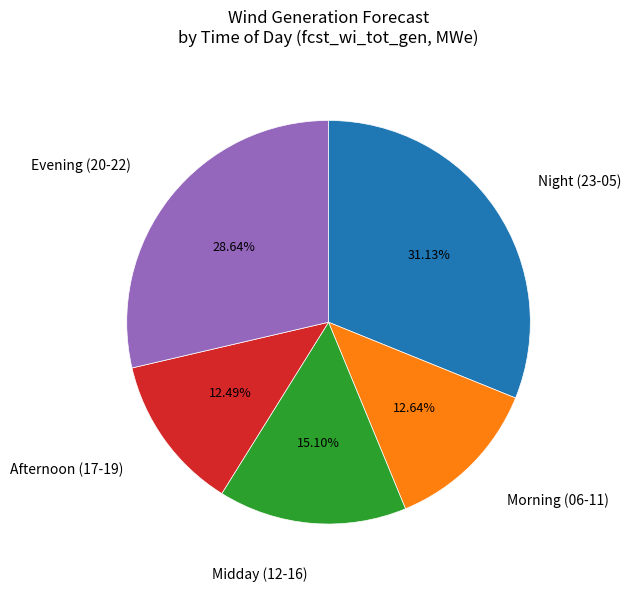

Does any single category account for the majority?

No